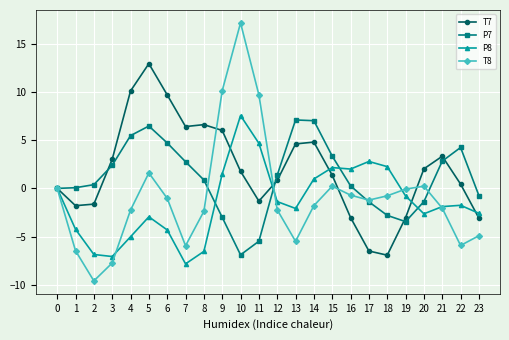

The T8 series shows 9.7 at 11. True or false?

True